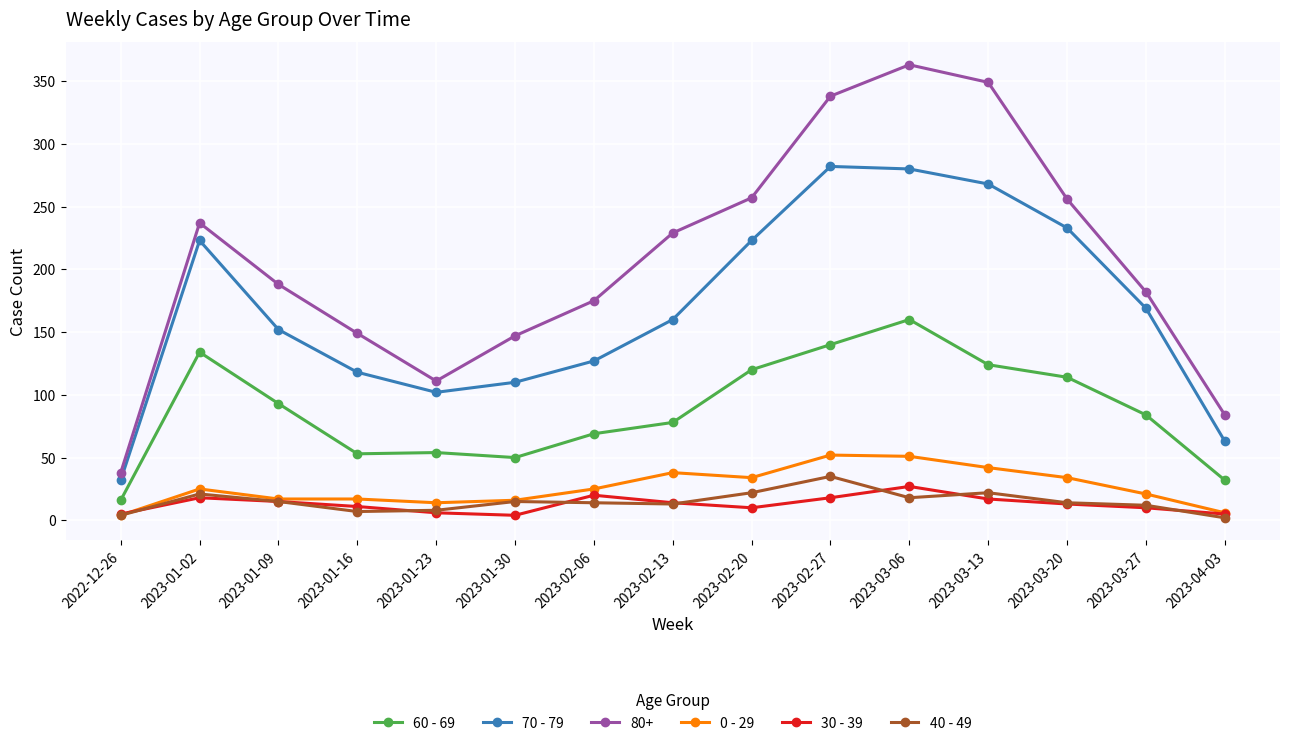

What is the difference between the 40 - 49 values at 2023-01-23 and 2023-01-16?

1